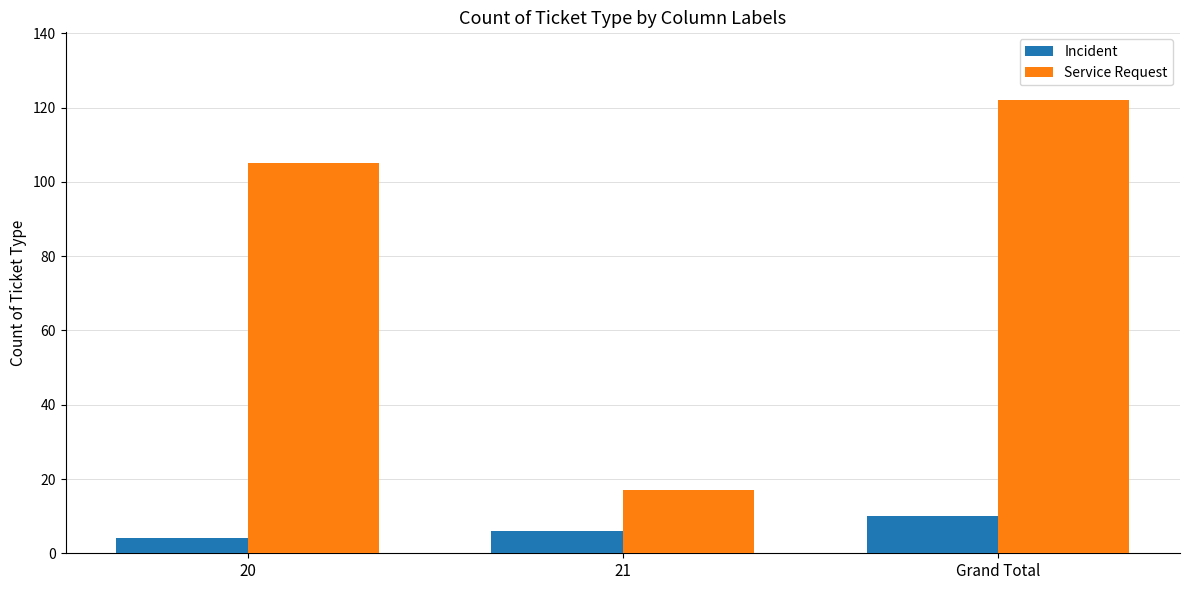

What position from the left is 21?

2